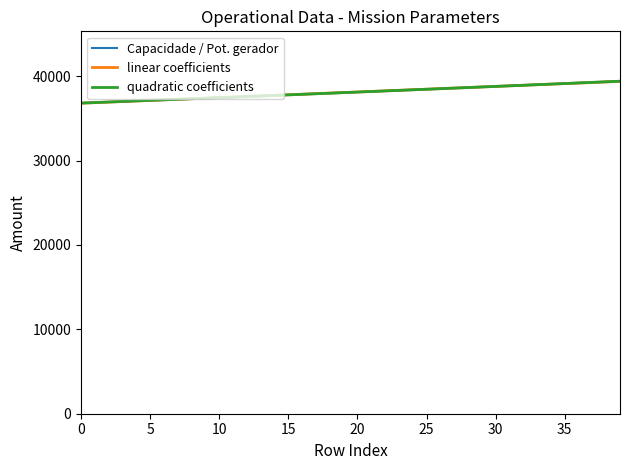

What are all the series names shown in the legend?

Capacidade / Pot. gerador, linear coefficients, quadratic coefficients